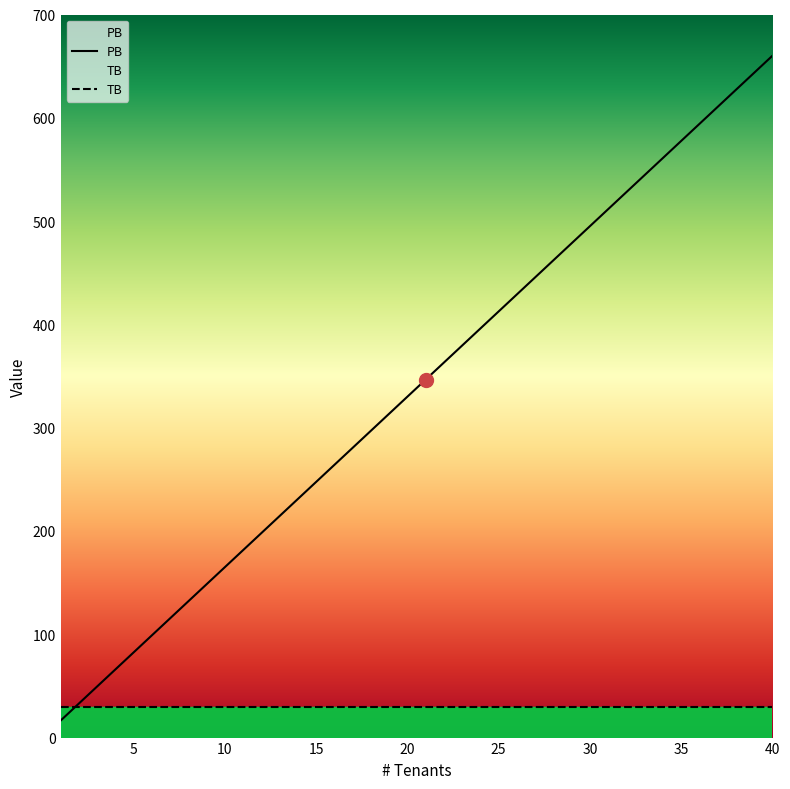

What is the change in value from 21 to 38?

+280.5